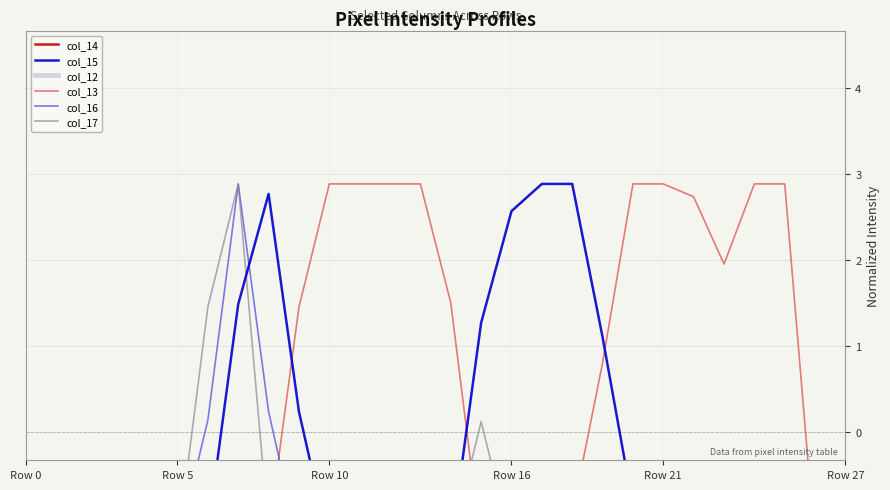

What is the label of the 16th point from the right?

12